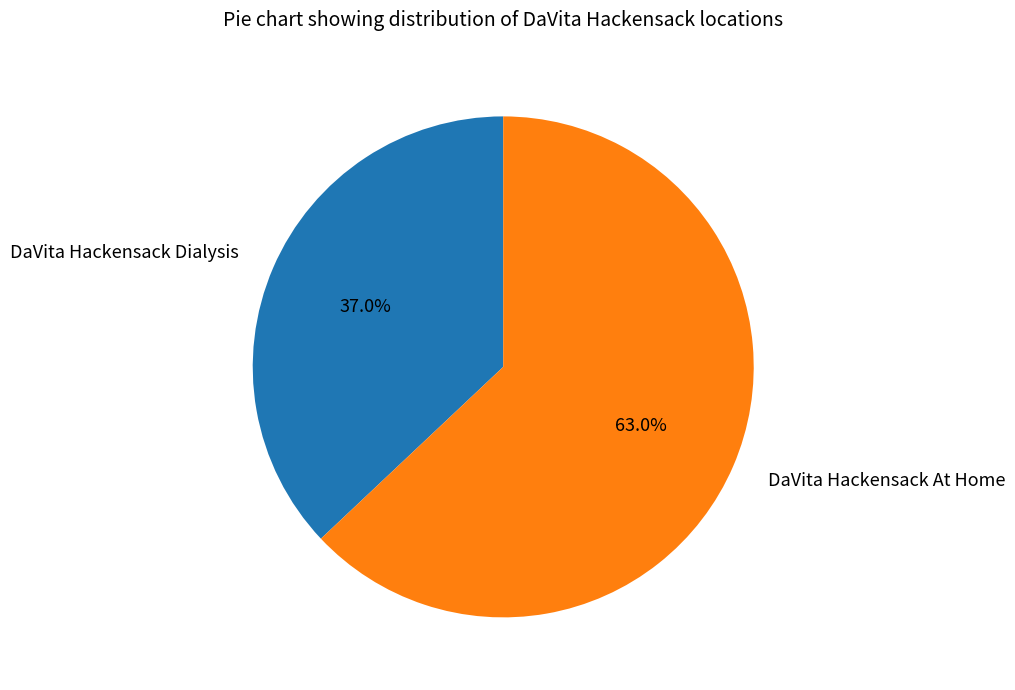

How many segments does this pie chart have?

2